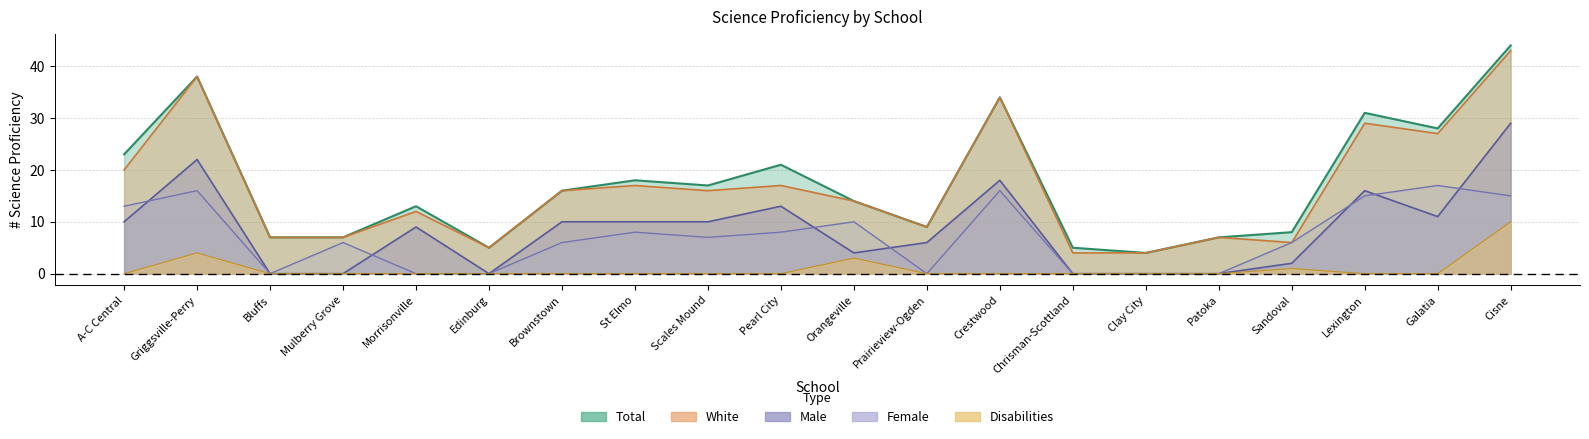

Rank the series by their maximum value, from lowest to highest.

Disabilities, Female, Male, White, Total